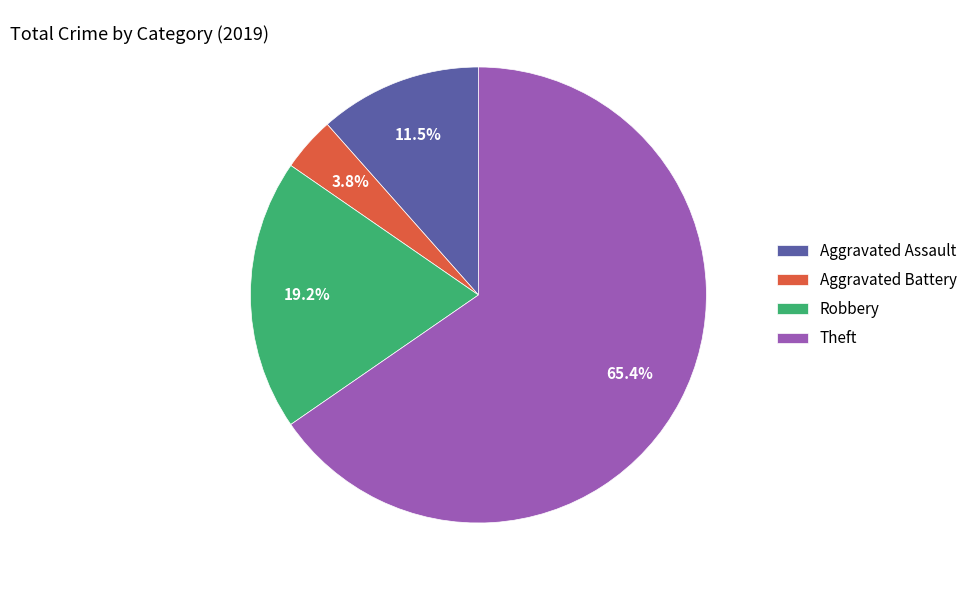

Count the number of slices in the pie.

4